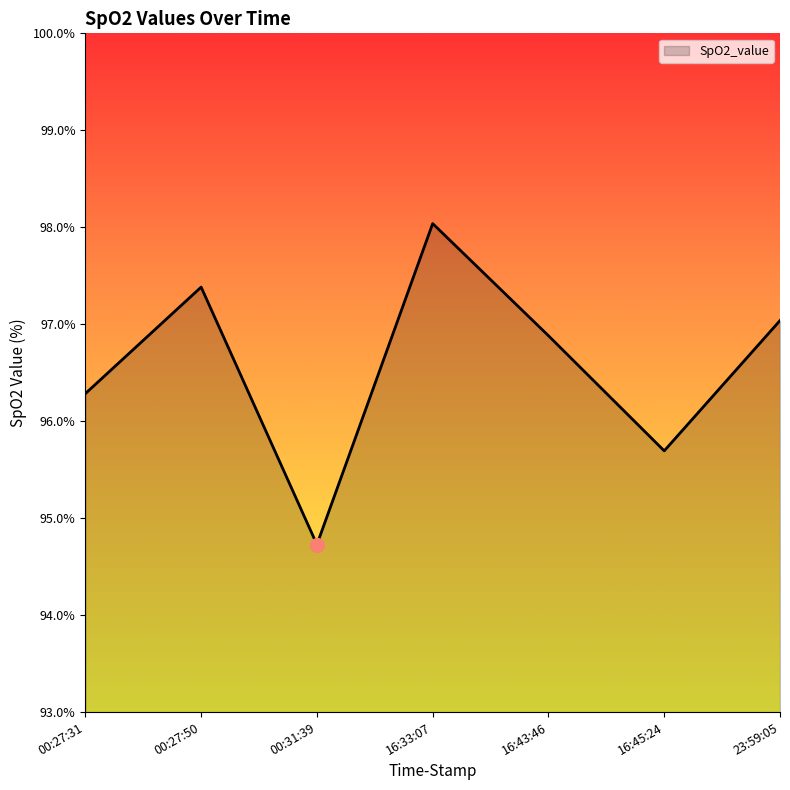

Where is the first local minimum?

00:31:39